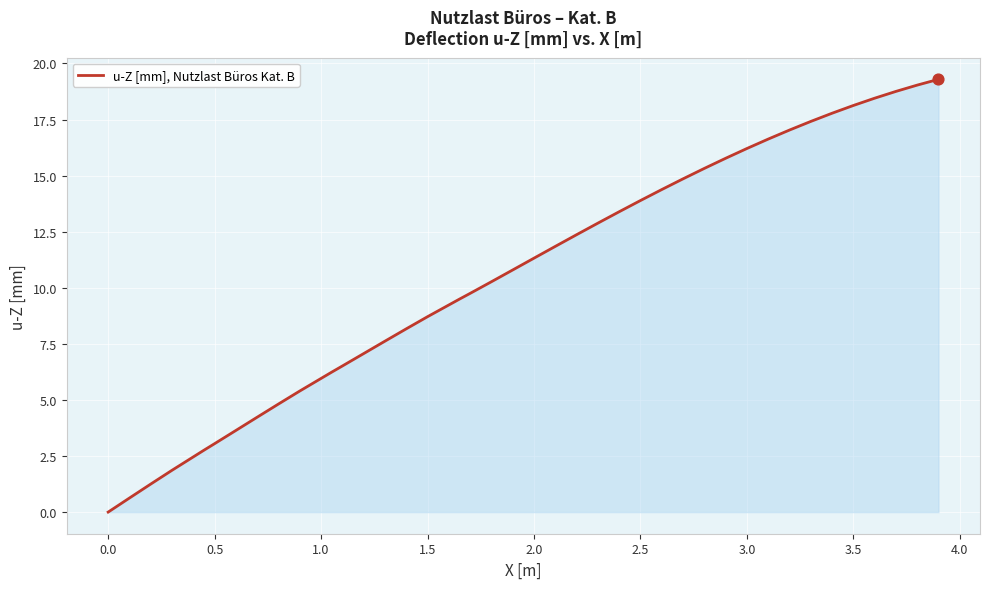

What is the difference between the maximum and minimum values?

19.3